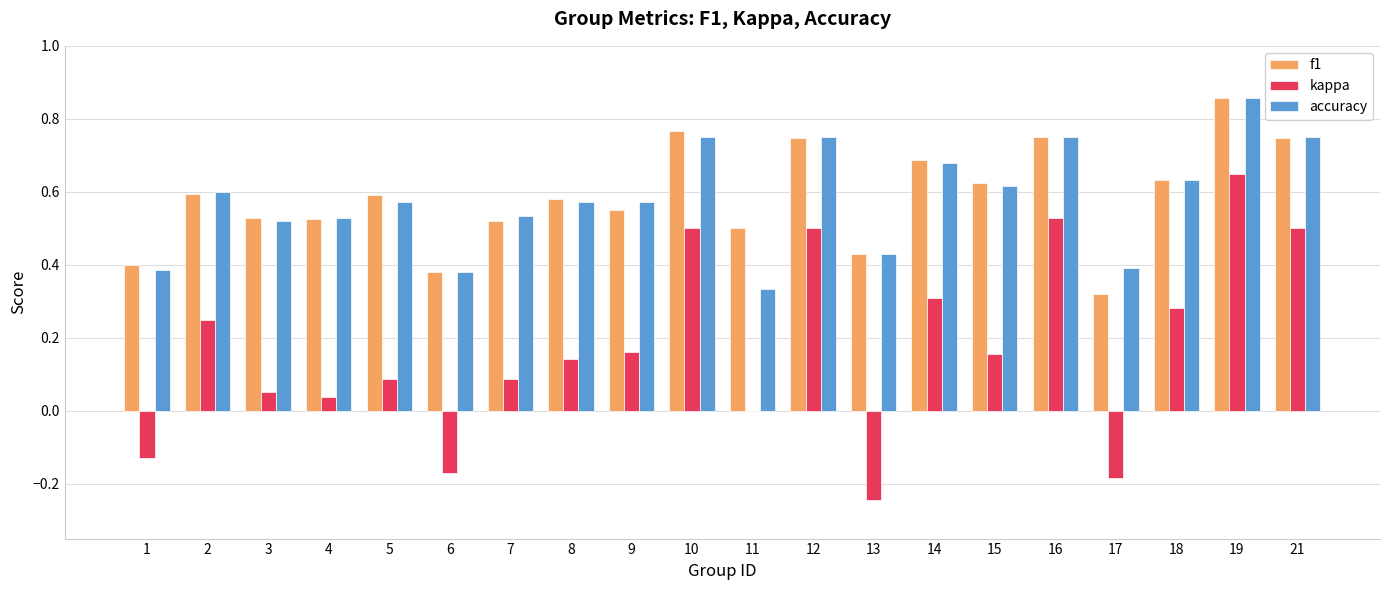

Are the bars grouped side by side (vs. stacked)?

Yes